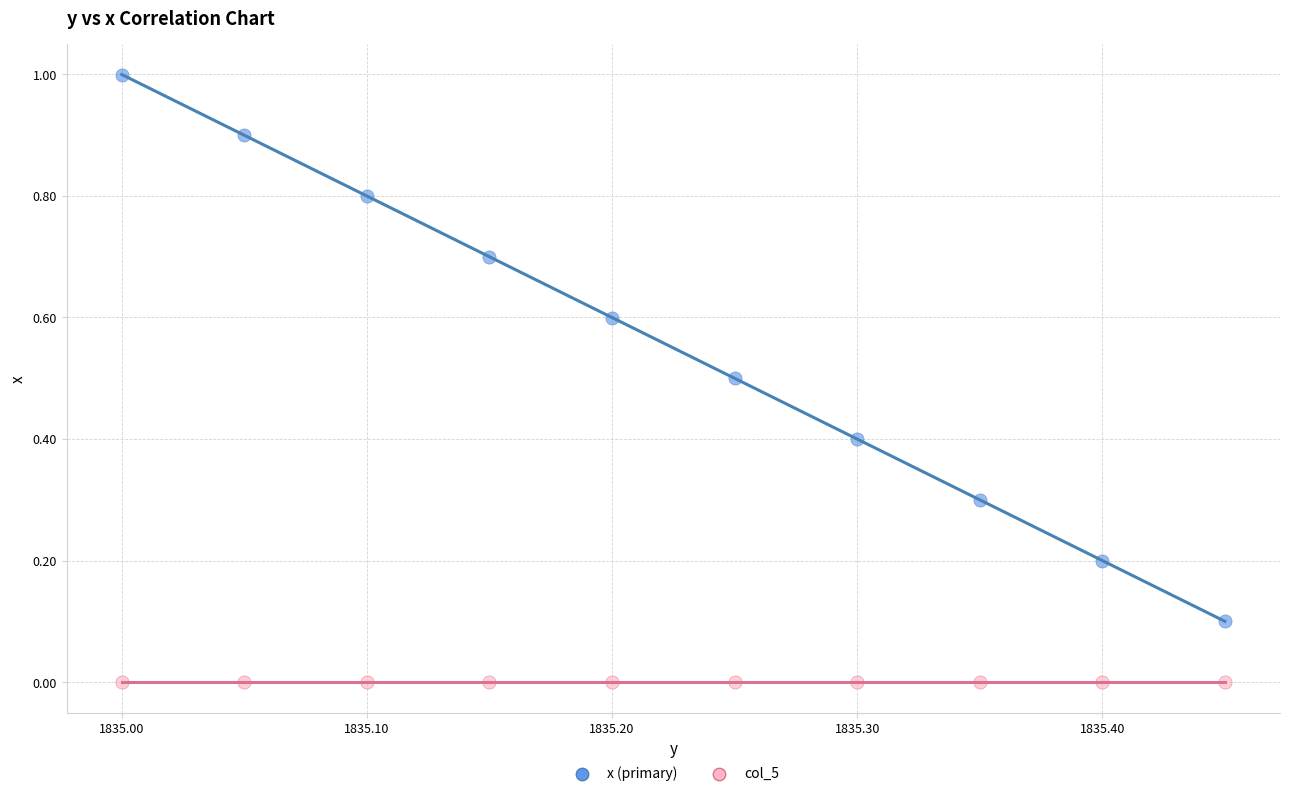

Which series has the widest spread of Y values?

x (primary)